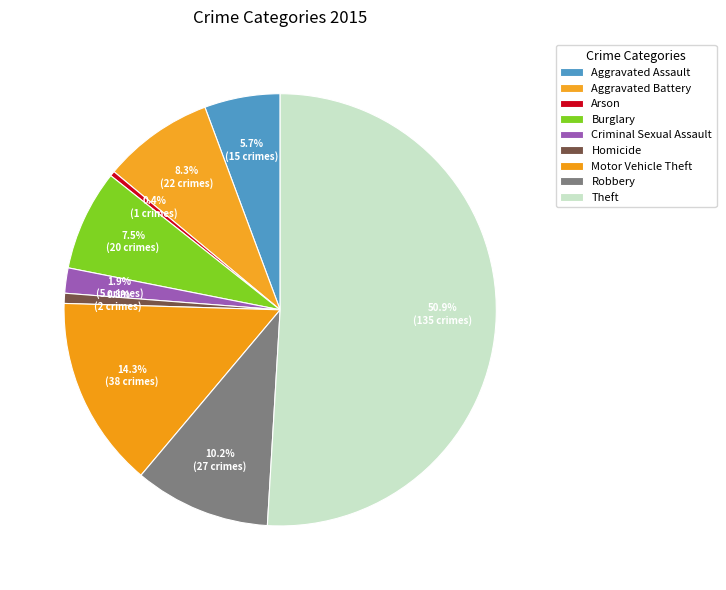

What is the smallest slice in the pie chart?

Arson